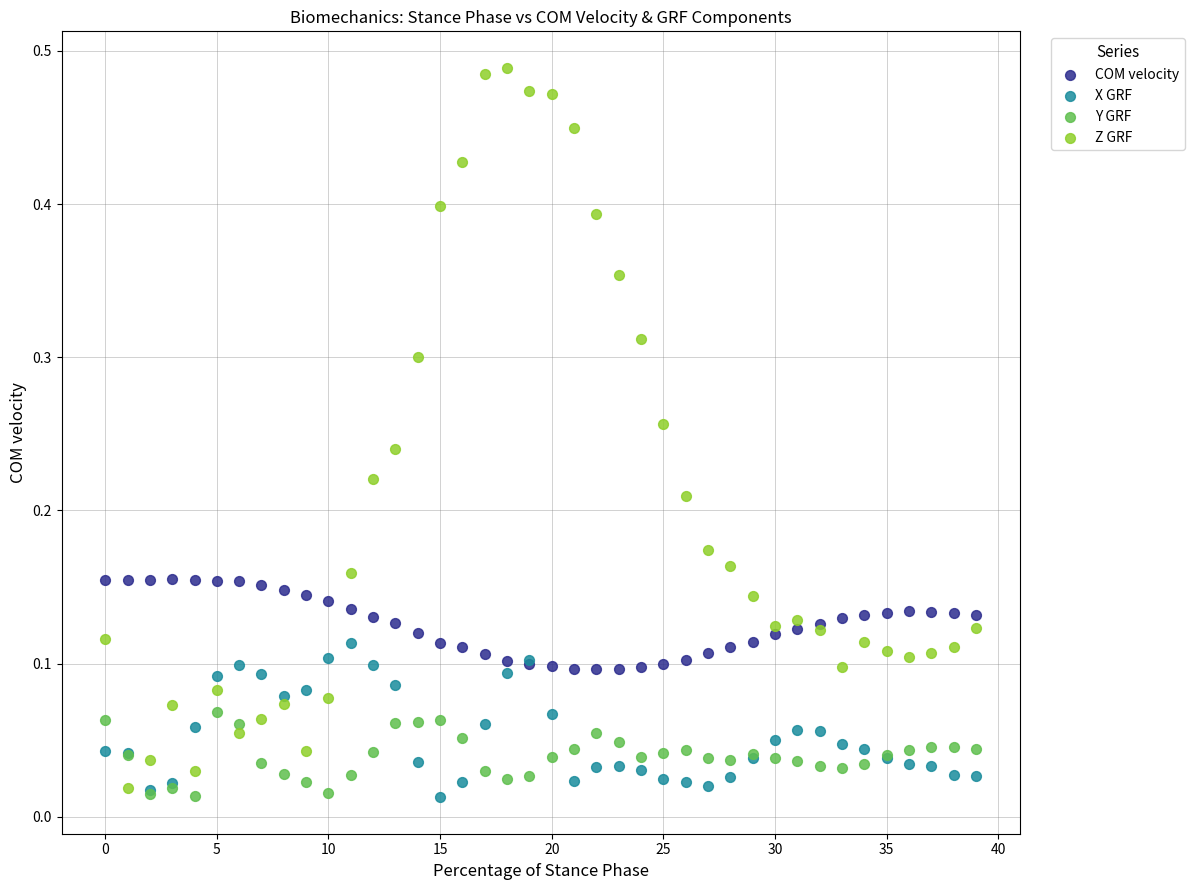

Which series contains the highest Y value?

Z GRF